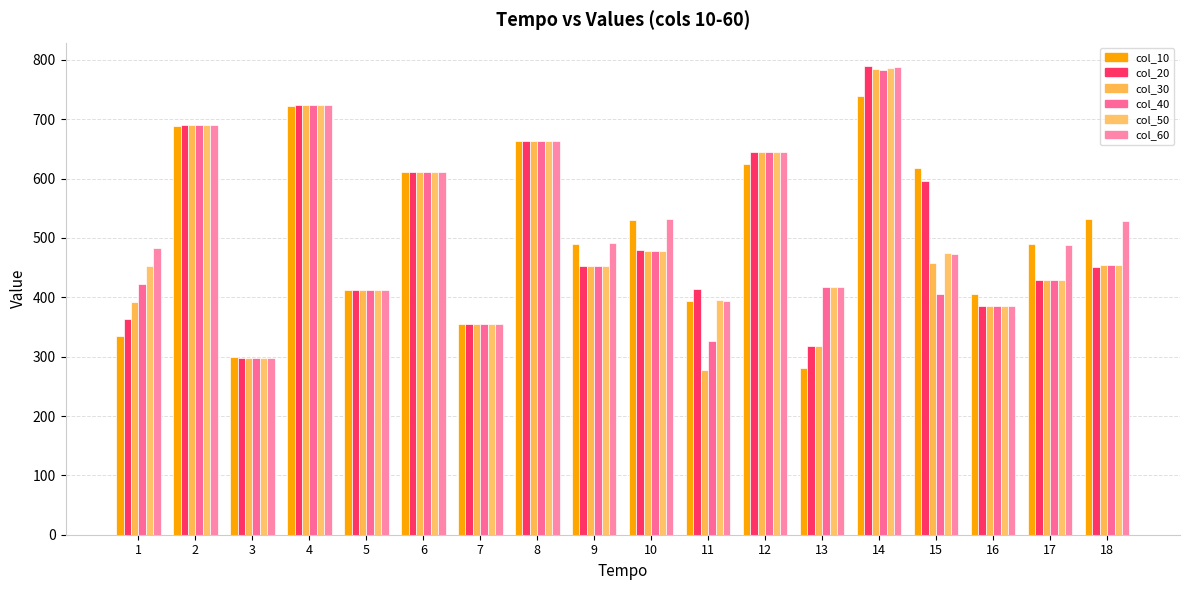

How many bars are there in each group?

6